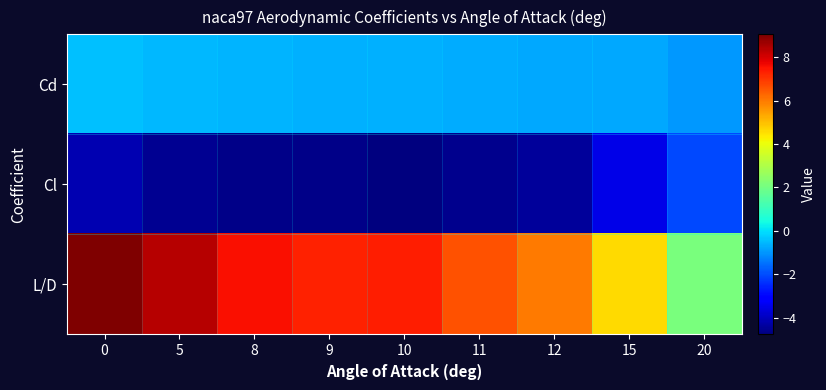

What is the difference between the highest and lowest values at 9?

12.0